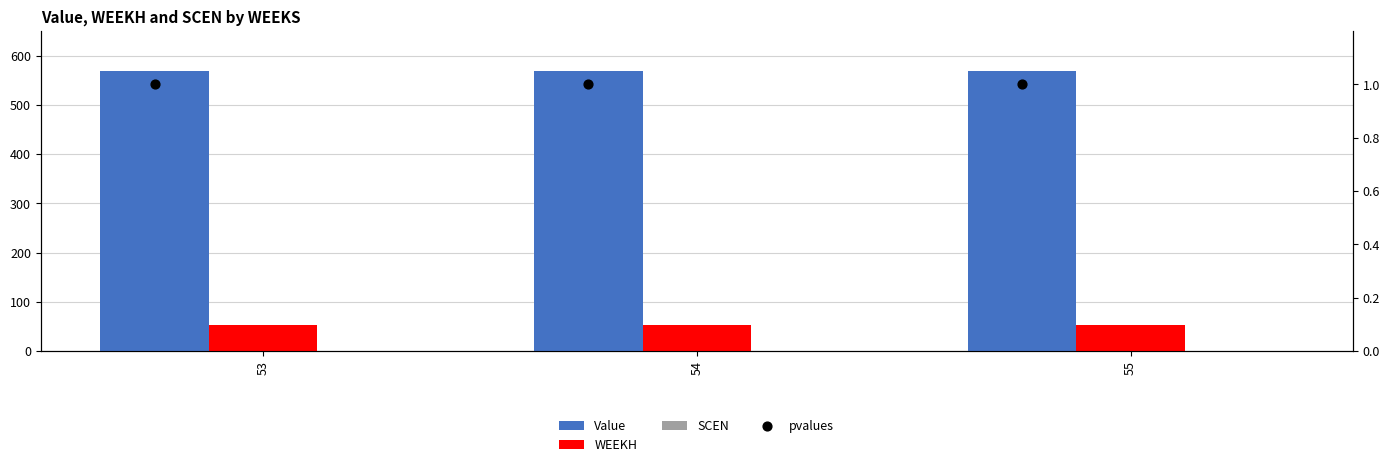

What are all the series names shown in the legend?

Value, WEEKH, SCEN, pvalues